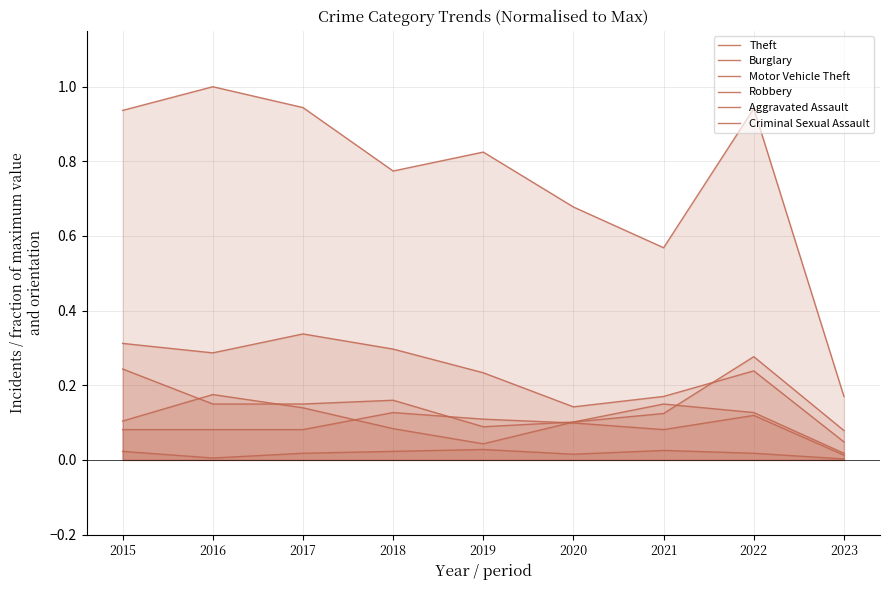

True or false: Robbery has a value of 0.0 at 2023.

False